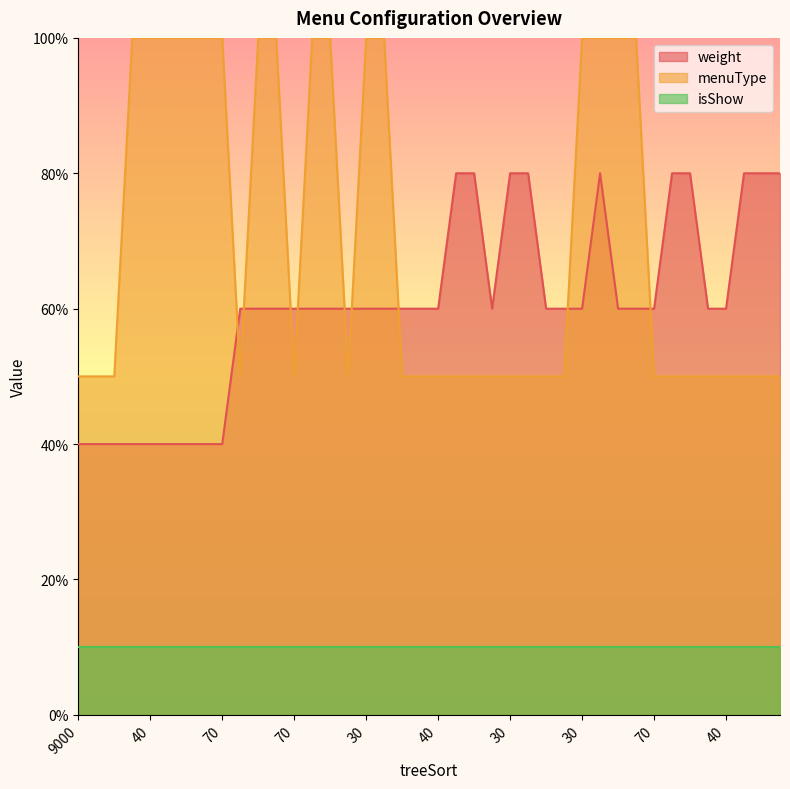

Rank the series by their average value, from lowest to highest.

isShow, weight, menuType